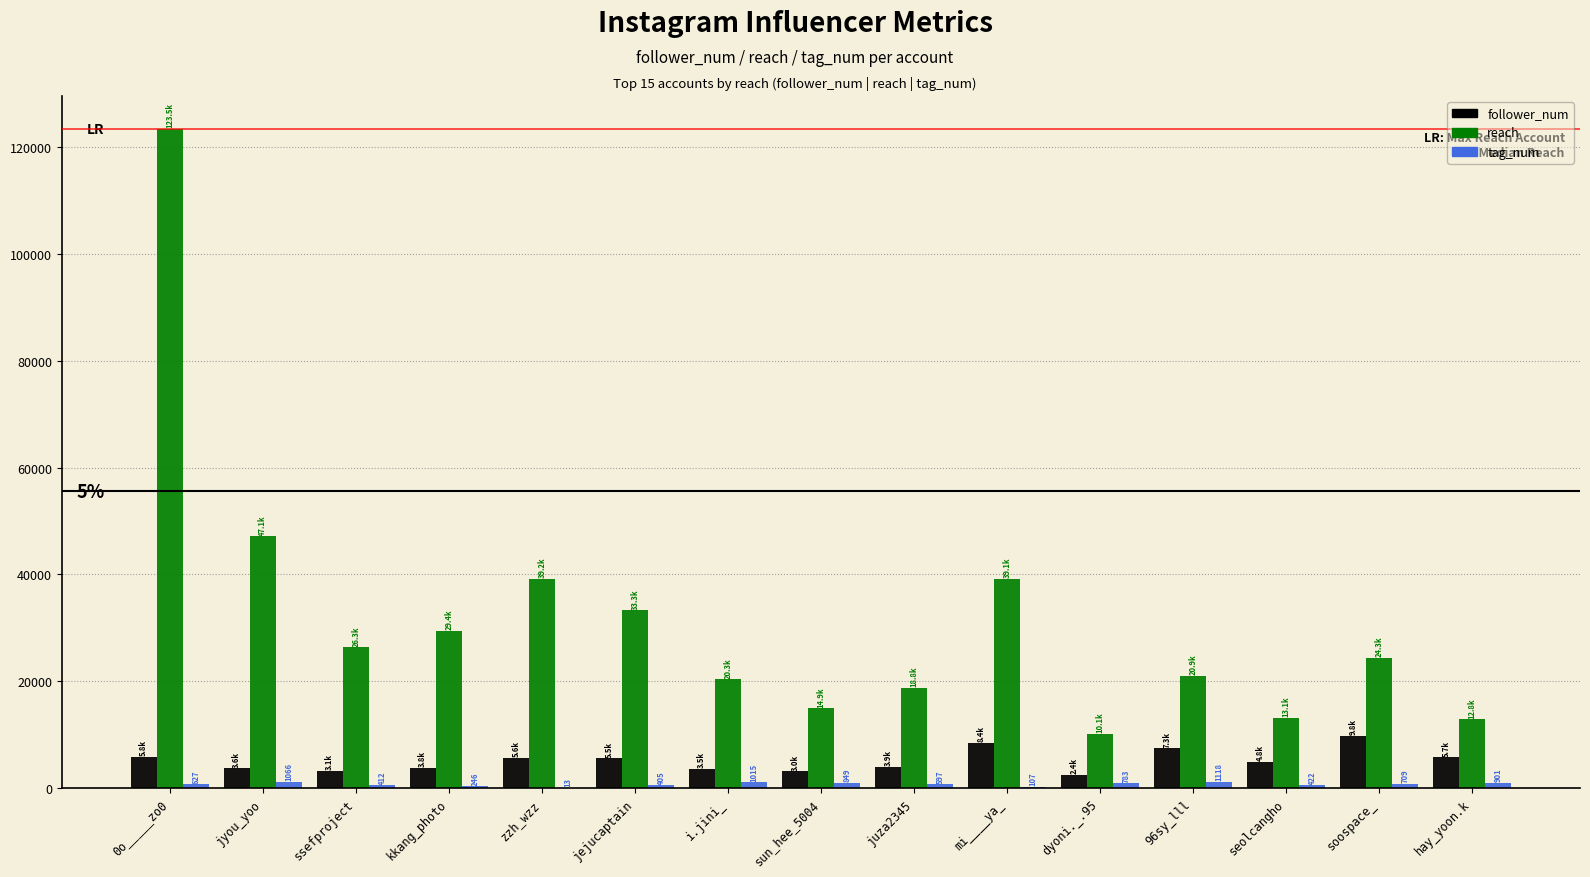

What is the difference between the follower_num values at dyoni._.95 and i.jini_?

1118